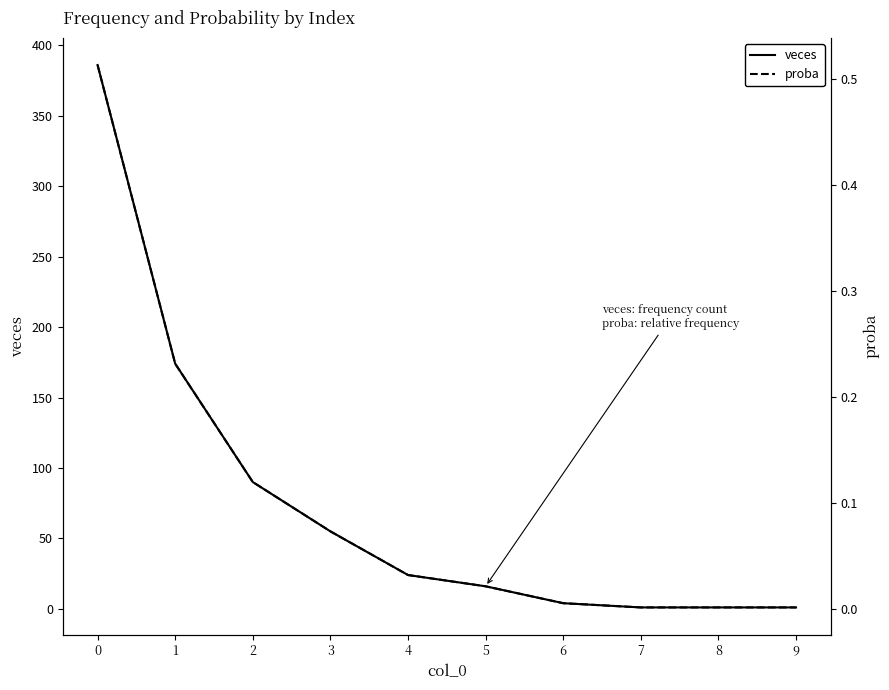

Reading left to right, extract all data points from this chart.

veces: 0=386.0	1=174.0	2=90.0	3=55.0	4=24.0	5=16.0	6=4.0	7=1.0	8=1.0	9=1.0
proba: 0=0.5	1=0.2	2=0.1	3=0.1	4=0.0	5=0.0	6=0.0	7=0.0	8=0.0	9=0.0